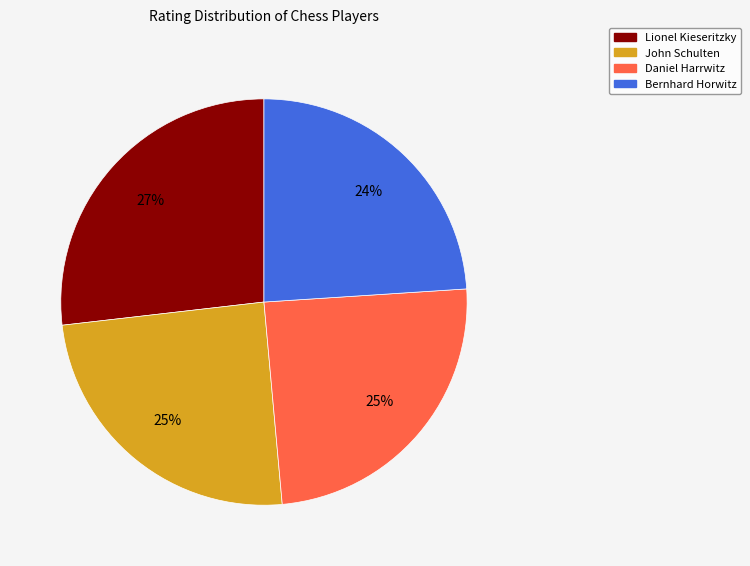

How many slices are in this pie chart?

4